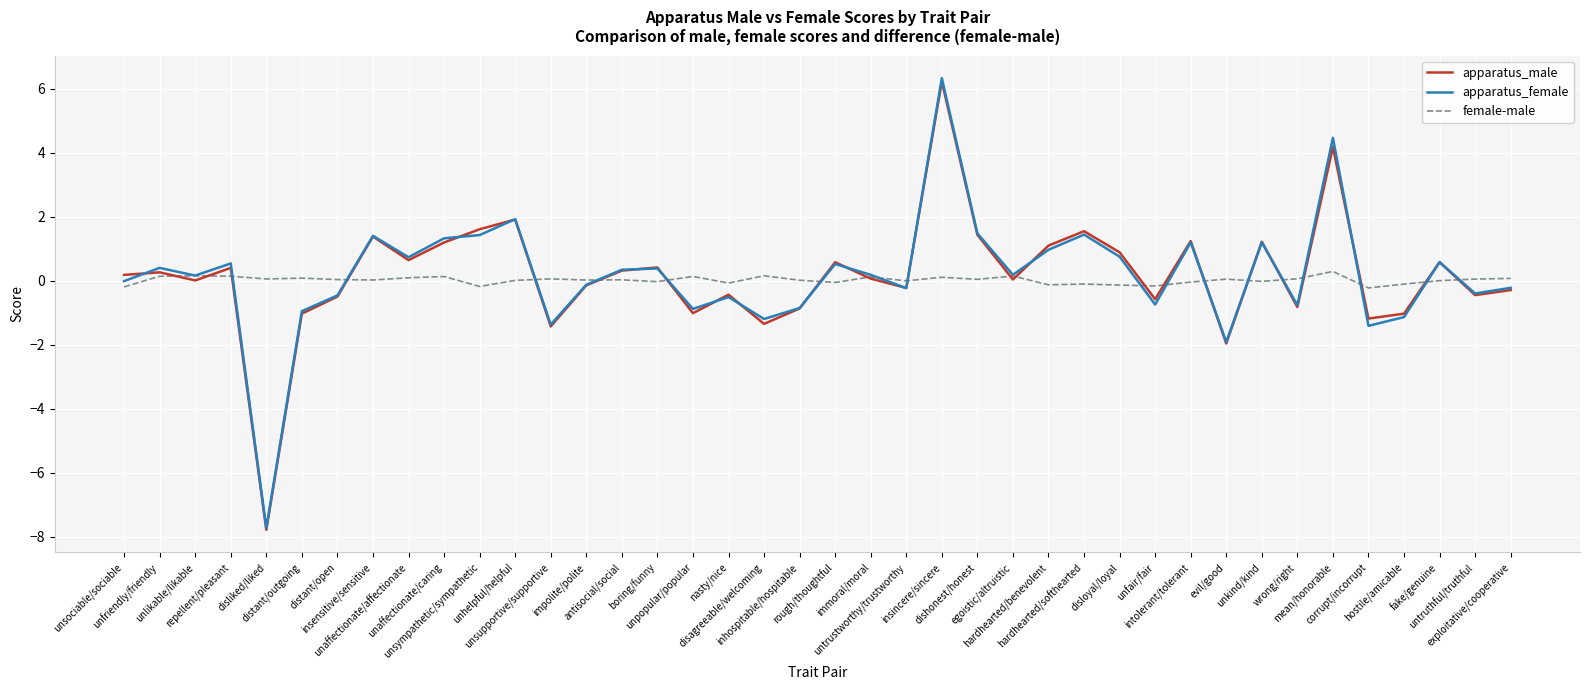

Which category has the lowest value across all series?

disliked/liked